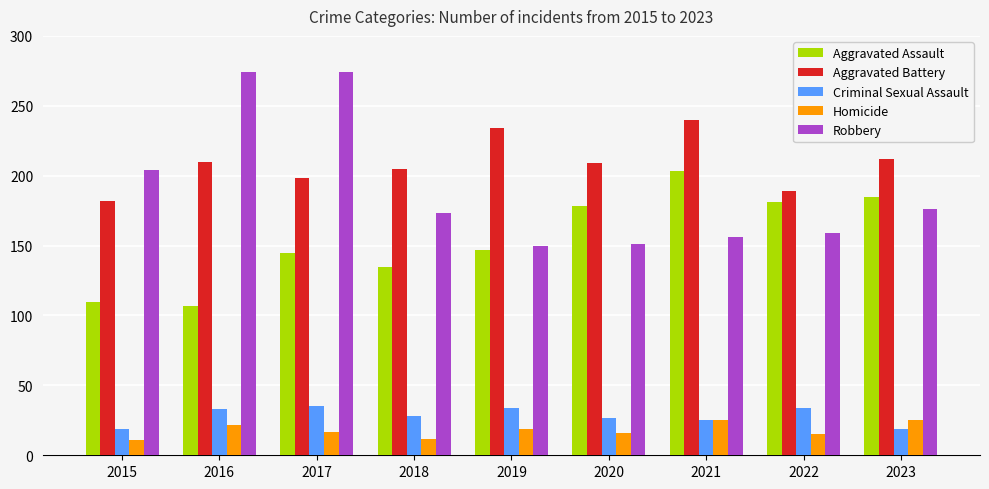

What are all the series names shown in the legend?

Aggravated Assault, Aggravated Battery, Criminal Sexual Assault, Homicide, Robbery